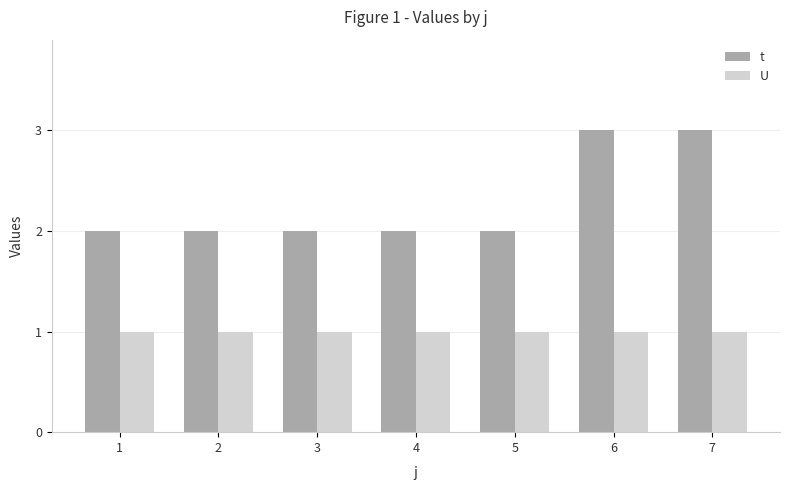

Which series has the largest total across all categories?

t